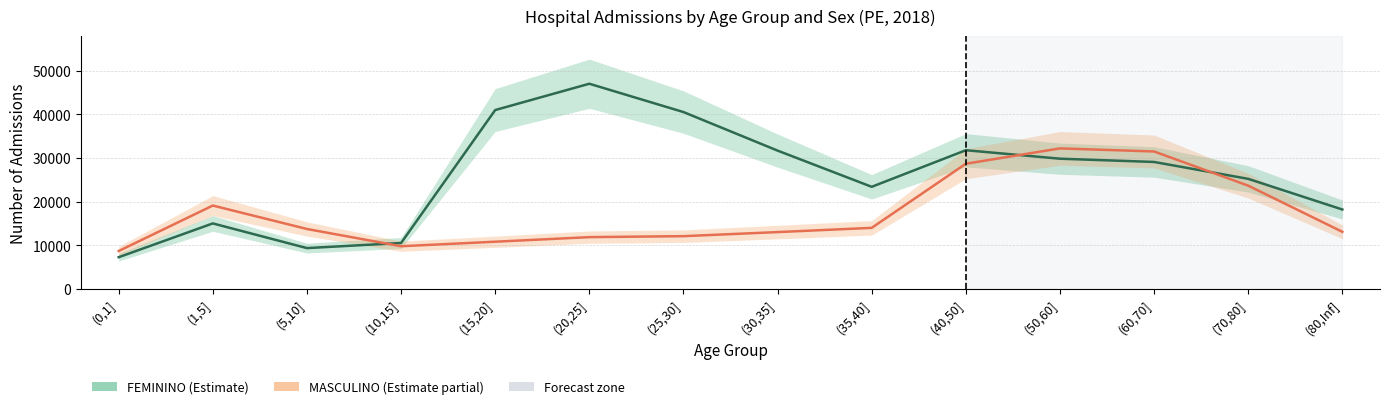

Rank the series at (10,15] from highest to lowest value.

FEMININO, MASCULINO